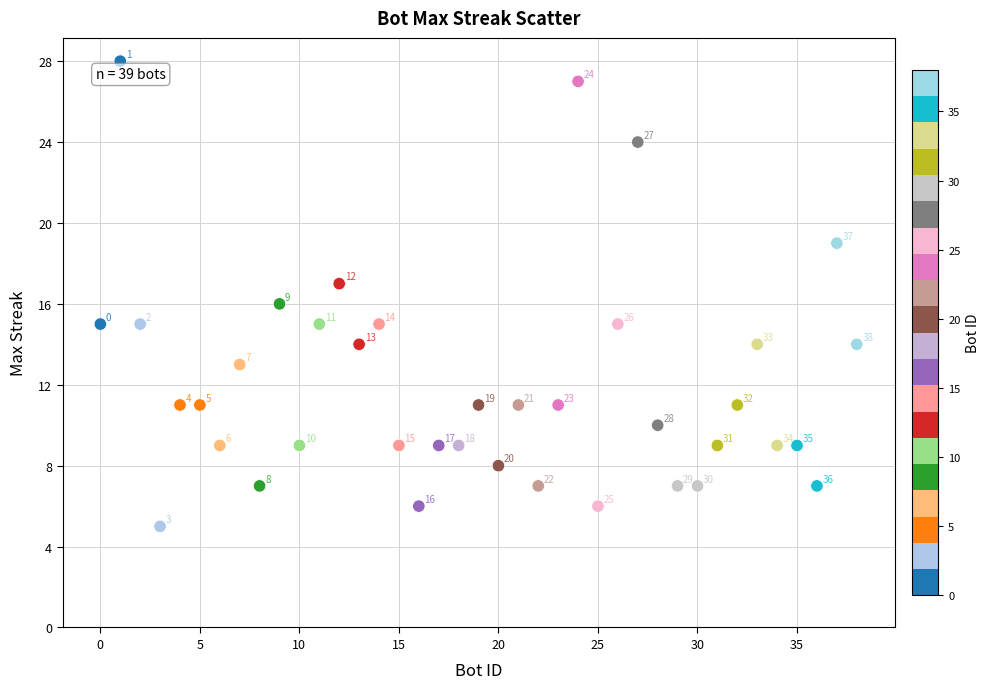

What is the range of Y values (max minus min)?

23